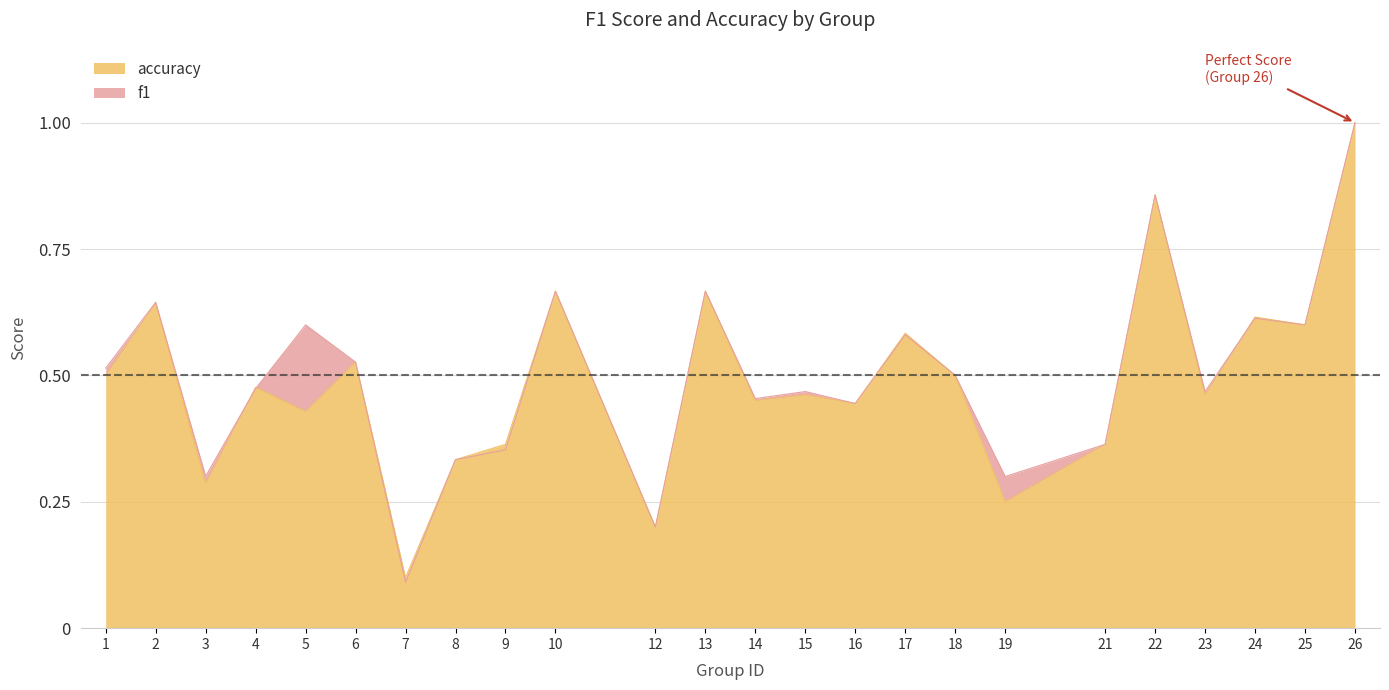

Is the value of accuracy at 3 greater than the value of f1 at 17?

No